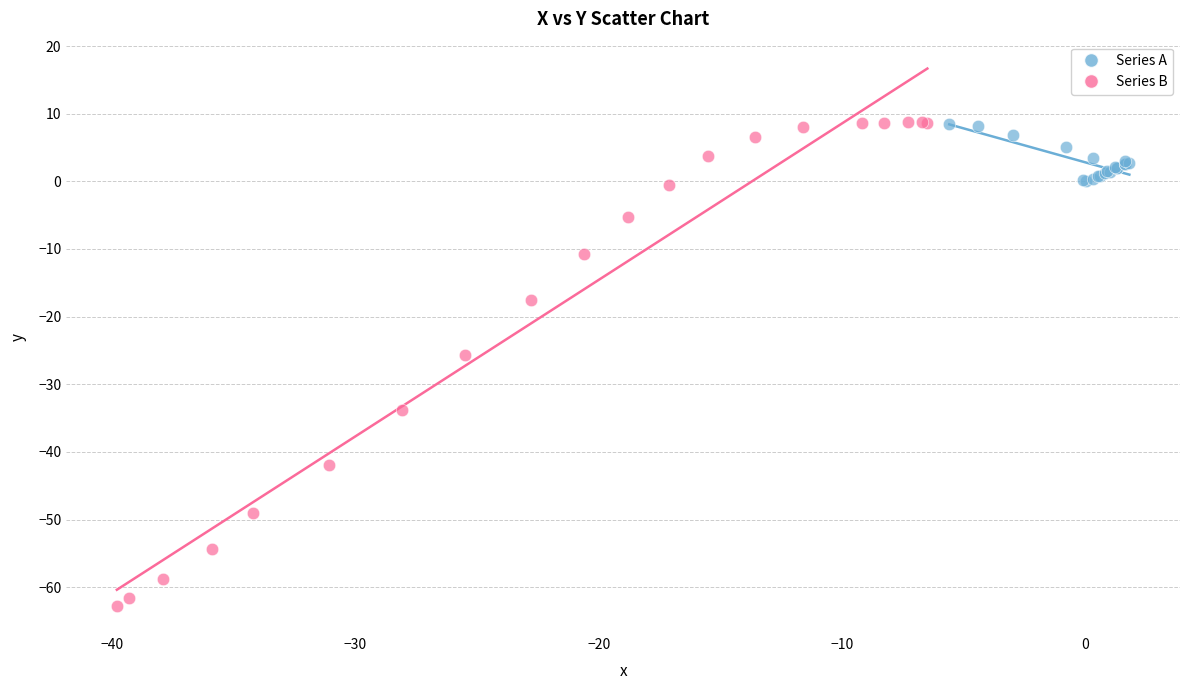

Which series reaches the minimum Y coordinate?

Series B